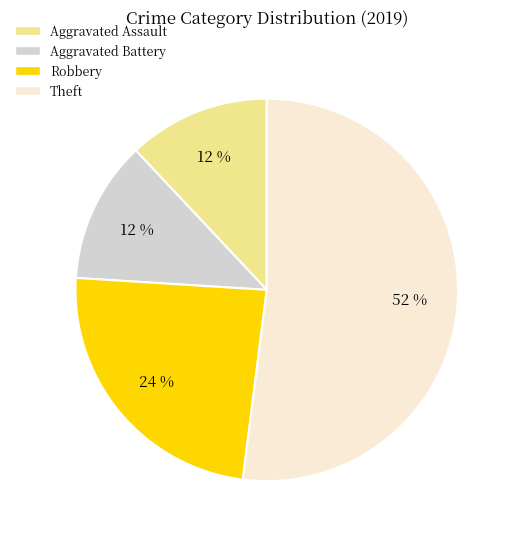

To the nearest percent, what is the difference between the largest and smallest slice percentages?

40%